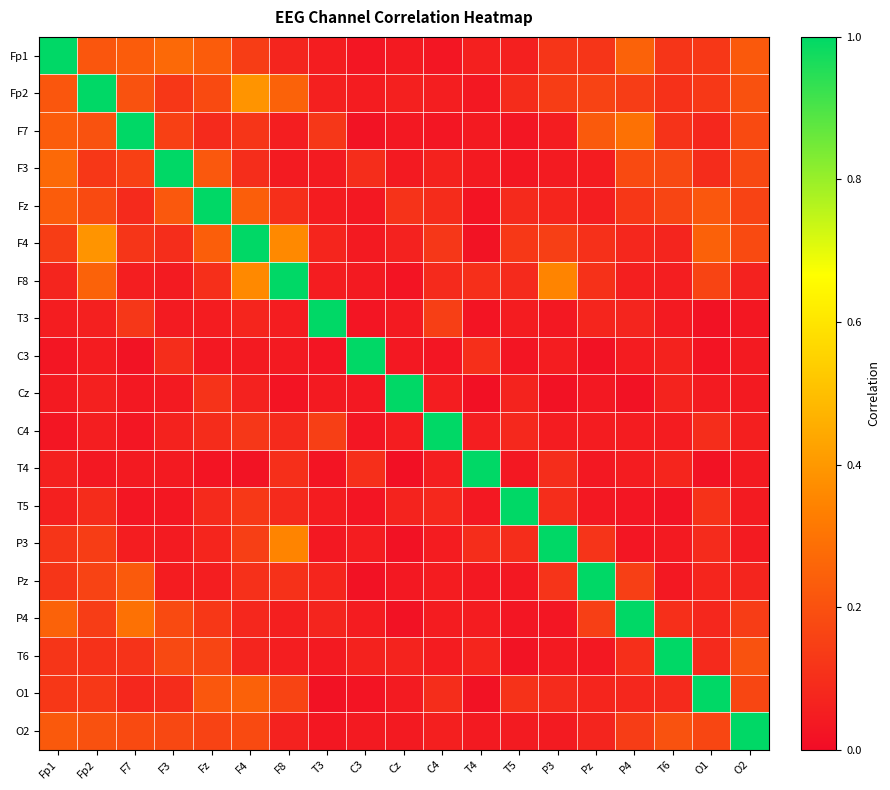

Reading left to right, what are all the values shown in this chart?

Fp1: Fp1=1.0	Fp2=0.2	F7=0.2	F3=0.3	Fz=0.2	F4=0.1	F8=0.1	T3=0.0	C3=0.0	Cz=0.0	C4=0.0	T4=0.1	T5=0.1	P3=0.1	Pz=0.1	P4=0.2	T6=0.1	O1=0.1	O2=0.2
Fp2: Fp1=0.2	Fp2=1.0	F7=0.2	F3=0.1	Fz=0.2	F4=0.4	F8=0.2	T3=0.1	C3=0.0	Cz=0.1	C4=0.1	T4=0.0	T5=0.1	P3=0.1	Pz=0.2	P4=0.1	T6=0.1	O1=0.1	O2=0.2
F7: Fp1=0.2	Fp2=0.2	F7=1.0	F3=0.2	Fz=0.1	F4=0.1	F8=0.1	T3=0.1	C3=0.0	Cz=0.0	C4=0.0	T4=0.0	T5=0.0	P3=0.0	Pz=0.2	P4=0.3	T6=0.1	O1=0.1	O2=0.2
F3: Fp1=0.3	Fp2=0.1	F7=0.2	F3=1.0	Fz=0.2	F4=0.1	F8=0.0	T3=0.0	C3=0.1	Cz=0.0	C4=0.1	T4=0.0	T5=0.0	P3=0.0	Pz=0.0	P4=0.2	T6=0.2	O1=0.1	O2=0.2
Fz: Fp1=0.2	Fp2=0.2	F7=0.1	F3=0.2	Fz=1.0	F4=0.2	F8=0.1	T3=0.0	C3=0.0	Cz=0.1	C4=0.1	T4=0.0	T5=0.1	P3=0.1	Pz=0.1	P4=0.1	T6=0.2	O1=0.2	O2=0.2
F4: Fp1=0.1	Fp2=0.4	F7=0.1	F3=0.1	Fz=0.2	F4=1.0	F8=0.4	T3=0.1	C3=0.0	Cz=0.1	C4=0.1	T4=0.0	T5=0.1	P3=0.1	Pz=0.1	P4=0.1	T6=0.1	O1=0.2	O2=0.2
F8: Fp1=0.1	Fp2=0.2	F7=0.1	F3=0.0	Fz=0.1	F4=0.4	F8=1.0	T3=0.0	C3=0.0	Cz=0.0	C4=0.1	T4=0.1	T5=0.1	P3=0.3	Pz=0.1	P4=0.1	T6=0.1	O1=0.2	O2=0.1
T3: Fp1=0.0	Fp2=0.1	F7=0.1	F3=0.0	Fz=0.0	F4=0.1	F8=0.0	T3=1.0	C3=0.0	Cz=0.0	C4=0.1	T4=0.0	T5=0.0	P3=0.0	Pz=0.1	P4=0.1	T6=0.0	O1=0.0	O2=0.0
C3: Fp1=0.0	Fp2=0.0	F7=0.0	F3=0.1	Fz=0.0	F4=0.0	F8=0.0	T3=0.0	C3=1.0	Cz=0.0	C4=0.0	T4=0.1	T5=0.0	P3=0.0	Pz=0.0	P4=0.0	T6=0.1	O1=0.0	O2=0.0
Cz: Fp1=0.0	Fp2=0.1	F7=0.0	F3=0.0	Fz=0.1	F4=0.1	F8=0.0	T3=0.0	C3=0.0	Cz=1.0	C4=0.0	T4=0.0	T5=0.1	P3=0.0	Pz=0.0	P4=0.0	T6=0.1	O1=0.0	O2=0.0
C4: Fp1=0.0	Fp2=0.1	F7=0.0	F3=0.1	Fz=0.1	F4=0.1	F8=0.1	T3=0.1	C3=0.0	Cz=0.0	C4=1.0	T4=0.1	T5=0.1	P3=0.0	Pz=0.0	P4=0.0	T6=0.0	O1=0.1	O2=0.1
T4: Fp1=0.1	Fp2=0.0	F7=0.0	F3=0.0	Fz=0.0	F4=0.0	F8=0.1	T3=0.0	C3=0.1	Cz=0.0	C4=0.1	T4=1.0	T5=0.0	P3=0.1	Pz=0.0	P4=0.0	T6=0.1	O1=0.0	O2=0.0
T5: Fp1=0.1	Fp2=0.1	F7=0.0	F3=0.0	Fz=0.1	F4=0.1	F8=0.1	T3=0.0	C3=0.0	Cz=0.1	C4=0.1	T4=0.0	T5=1.0	P3=0.1	Pz=0.0	P4=0.0	T6=0.0	O1=0.1	O2=0.0
P3: Fp1=0.1	Fp2=0.1	F7=0.0	F3=0.0	Fz=0.1	F4=0.1	F8=0.3	T3=0.0	C3=0.0	Cz=0.0	C4=0.0	T4=0.1	T5=0.1	P3=1.0	Pz=0.1	P4=0.0	T6=0.0	O1=0.1	O2=0.0
Pz: Fp1=0.1	Fp2=0.2	F7=0.2	F3=0.0	Fz=0.1	F4=0.1	F8=0.1	T3=0.1	C3=0.0	Cz=0.0	C4=0.0	T4=0.0	T5=0.0	P3=0.1	Pz=1.0	P4=0.1	T6=0.0	O1=0.1	O2=0.1
P4: Fp1=0.2	Fp2=0.1	F7=0.3	F3=0.2	Fz=0.1	F4=0.1	F8=0.1	T3=0.1	C3=0.0	Cz=0.0	C4=0.0	T4=0.0	T5=0.0	P3=0.0	Pz=0.1	P4=1.0	T6=0.1	O1=0.1	O2=0.1
T6: Fp1=0.1	Fp2=0.1	F7=0.1	F3=0.2	Fz=0.2	F4=0.1	F8=0.1	T3=0.0	C3=0.1	Cz=0.1	C4=0.0	T4=0.1	T5=0.0	P3=0.0	Pz=0.0	P4=0.1	T6=1.0	O1=0.1	O2=0.2
O1: Fp1=0.1	Fp2=0.1	F7=0.1	F3=0.1	Fz=0.2	F4=0.2	F8=0.2	T3=0.0	C3=0.0	Cz=0.0	C4=0.1	T4=0.0	T5=0.1	P3=0.1	Pz=0.1	P4=0.1	T6=0.1	O1=1.0	O2=0.2
O2: Fp1=0.2	Fp2=0.2	F7=0.2	F3=0.2	Fz=0.2	F4=0.2	F8=0.1	T3=0.0	C3=0.0	Cz=0.0	C4=0.1	T4=0.0	T5=0.0	P3=0.0	Pz=0.1	P4=0.1	T6=0.2	O1=0.2	O2=1.0